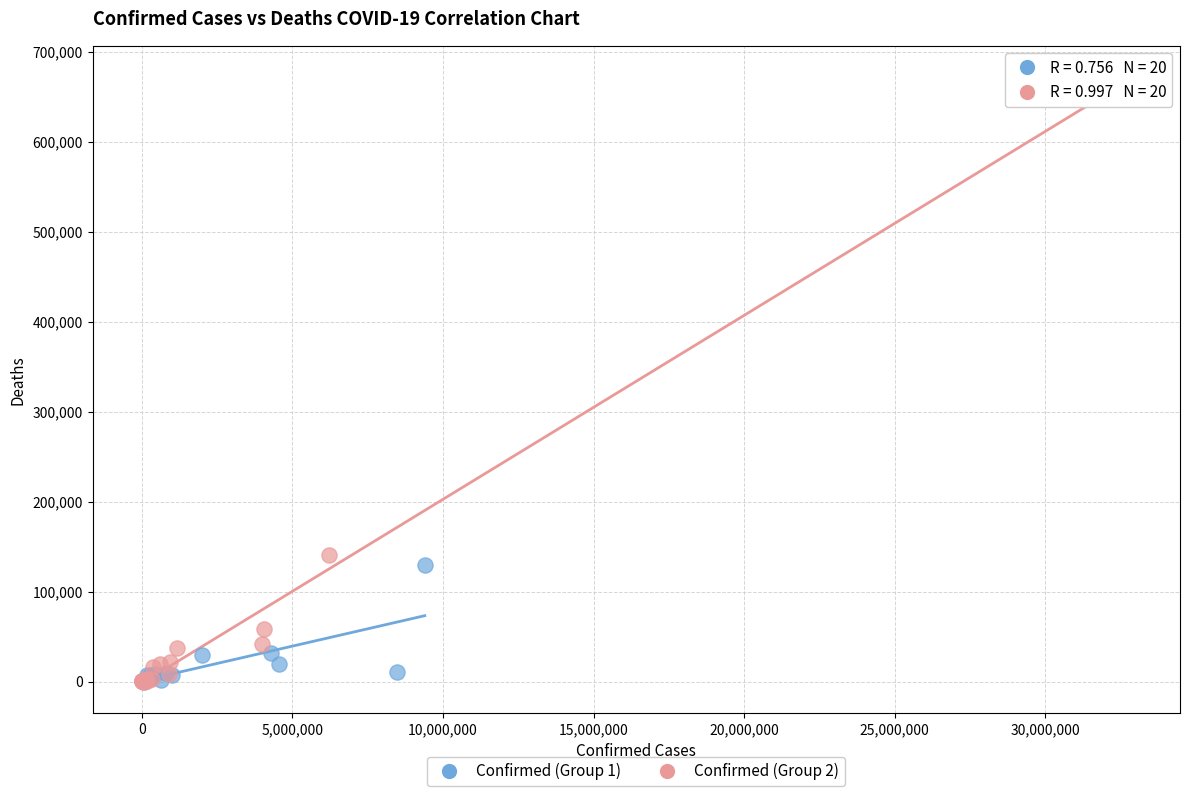

Which series has the largest Y range (max minus min)?

Confirmed (Group 2)